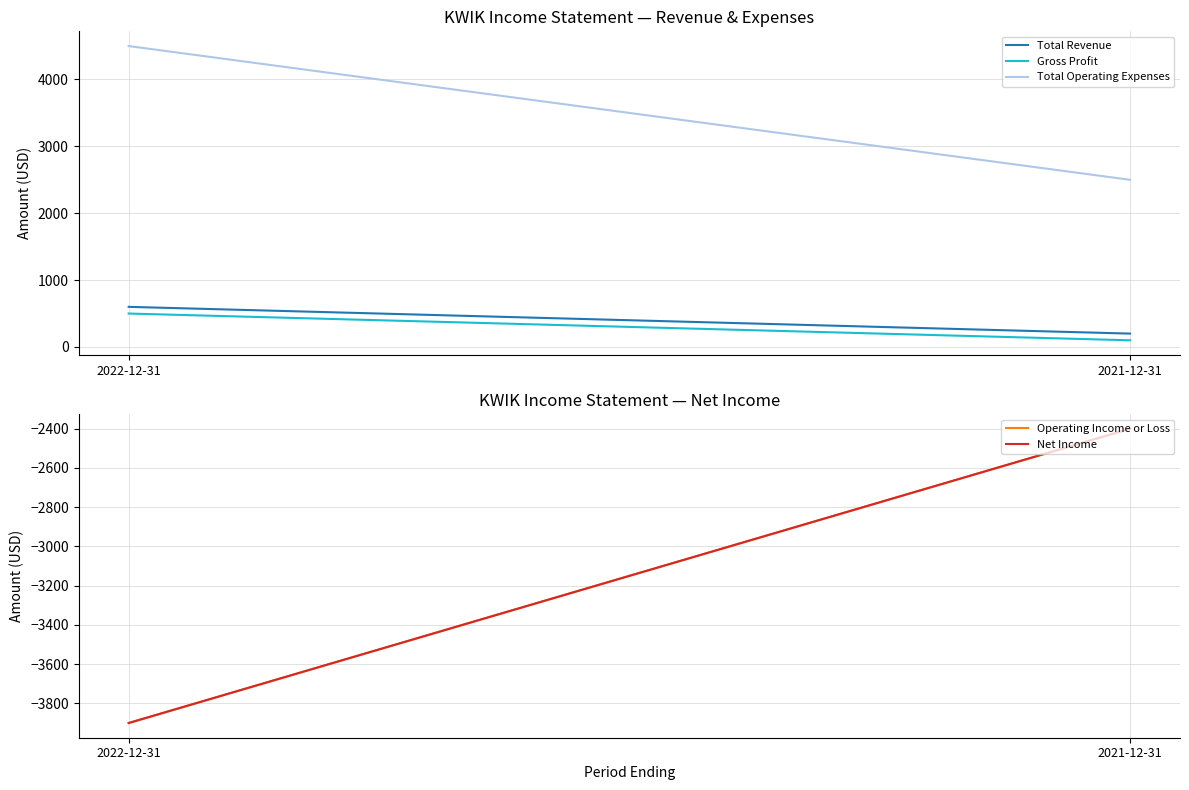

What is the label of the 2nd point from the left?

2021-12-31